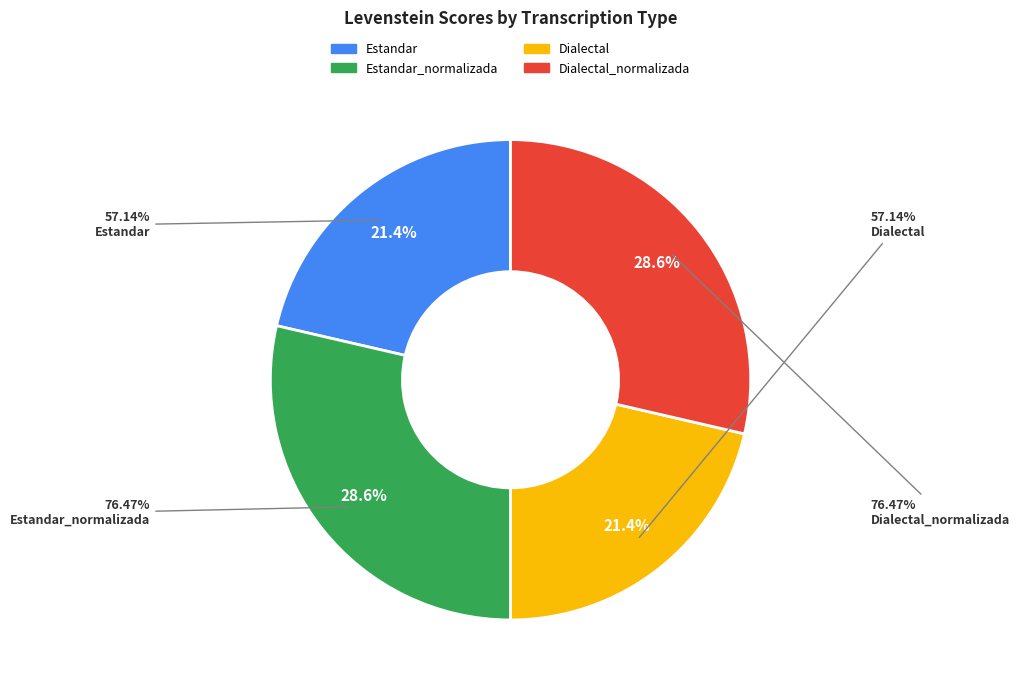

Is it true that Dialectal_normalizada is 38% of the pie?

False